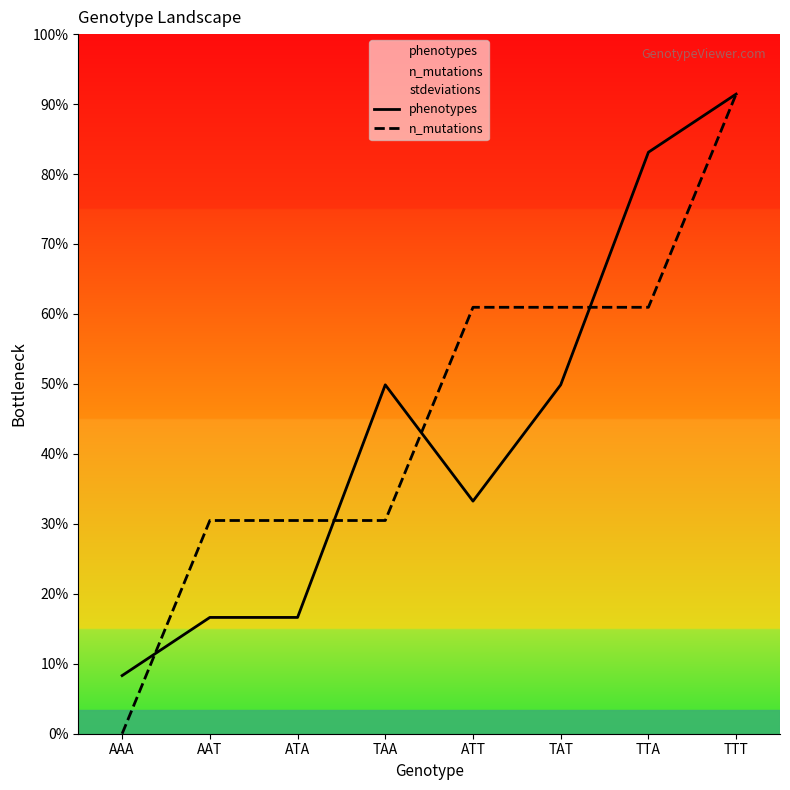

At which label does n_mutations first exceed 2?

ATT